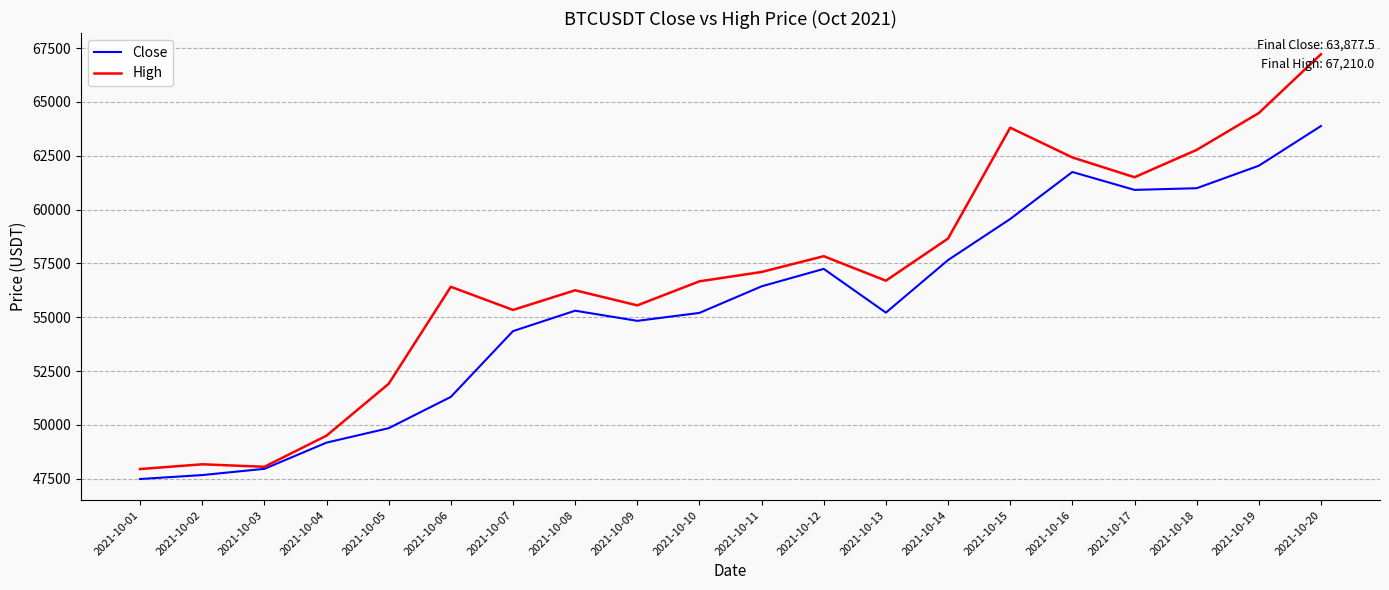

How many lines are shown in the chart?

2